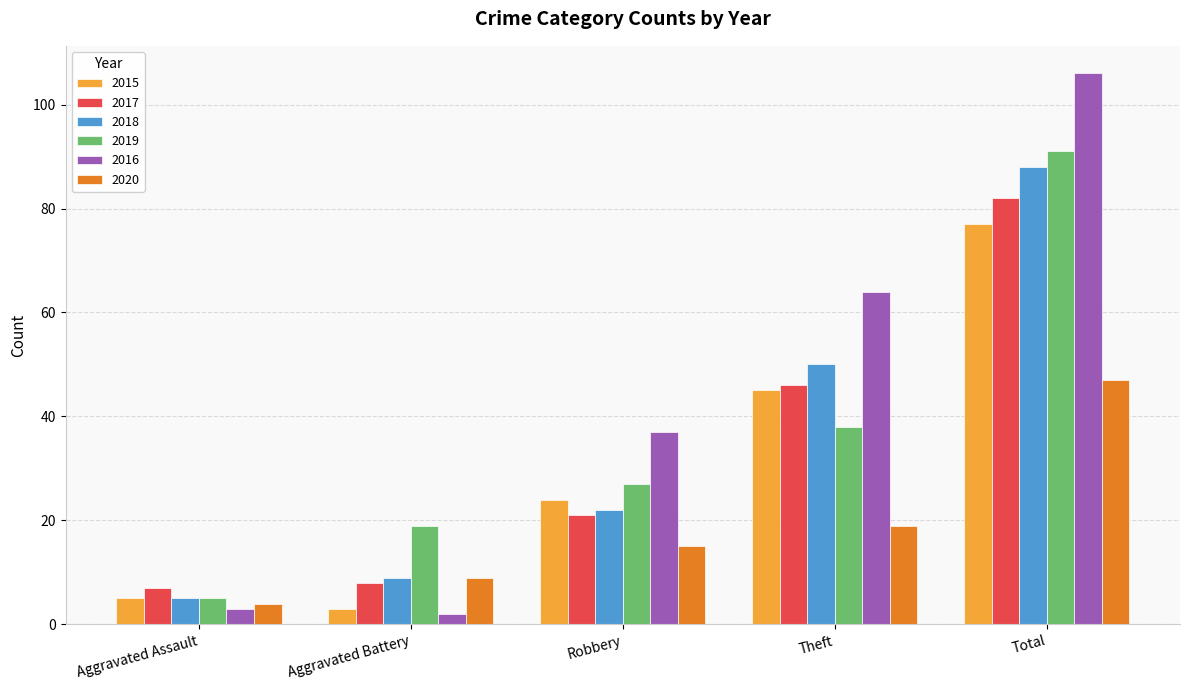

At how many categories does at least one series exceed 31?

3